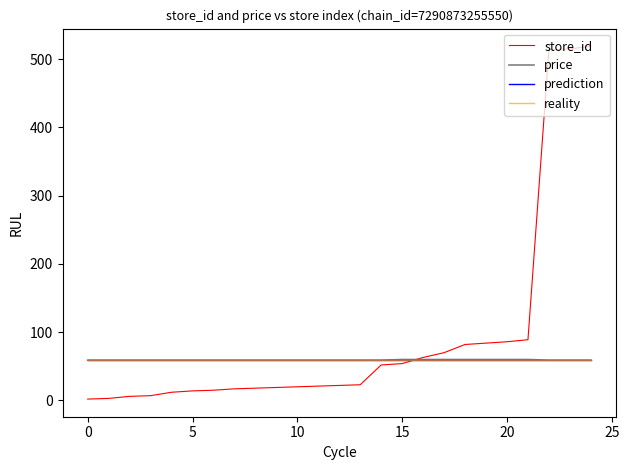

Which series has the widest spread of values?

store_id